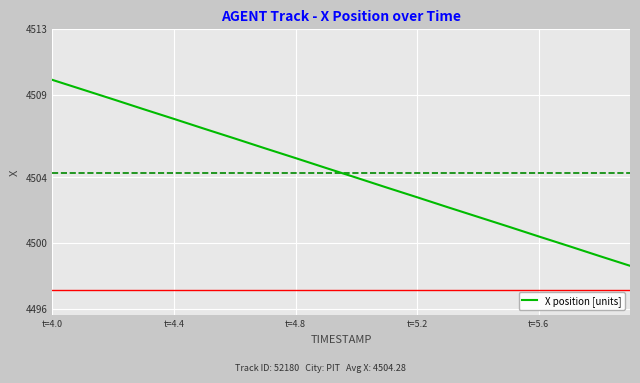

What is the average value?

4504.3